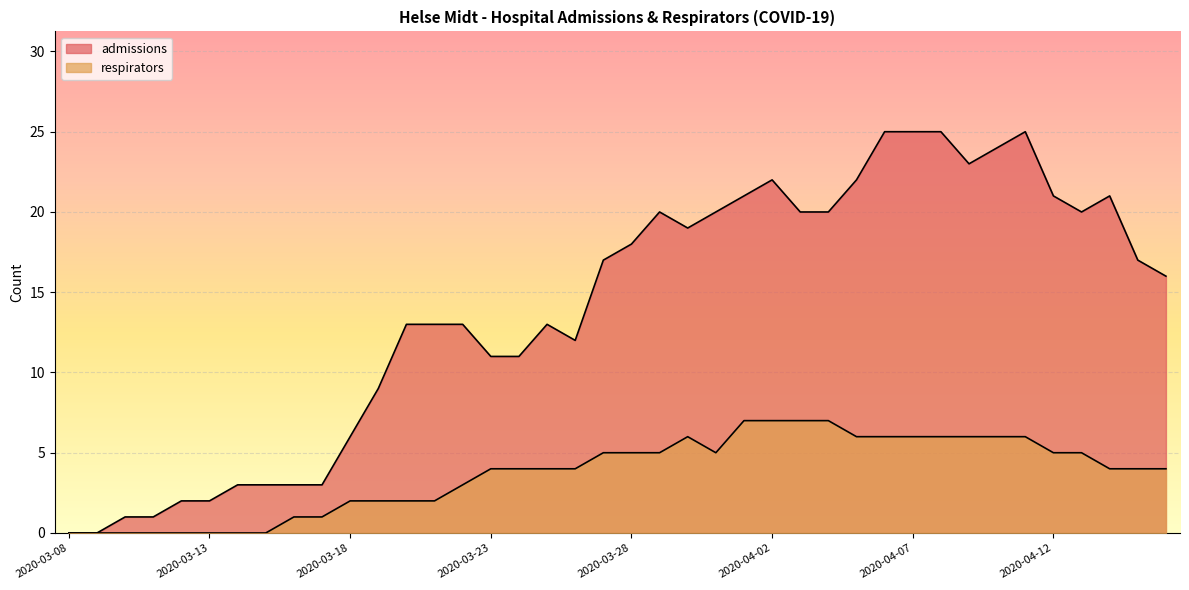

True or false: respirators and admissions cross at least once.

False